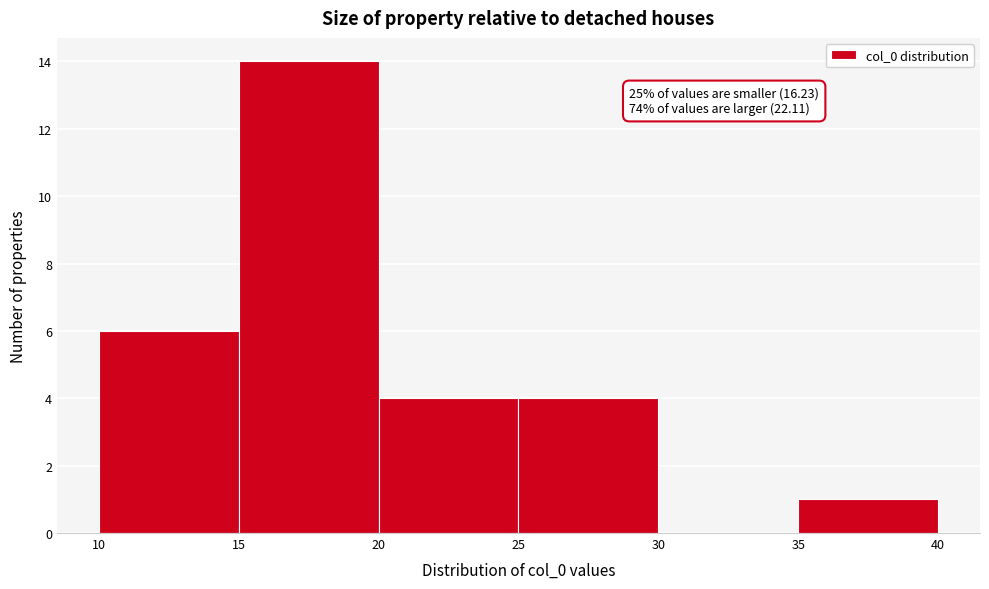

Over which range of the x-axis is the bar tallest?

15 to 20